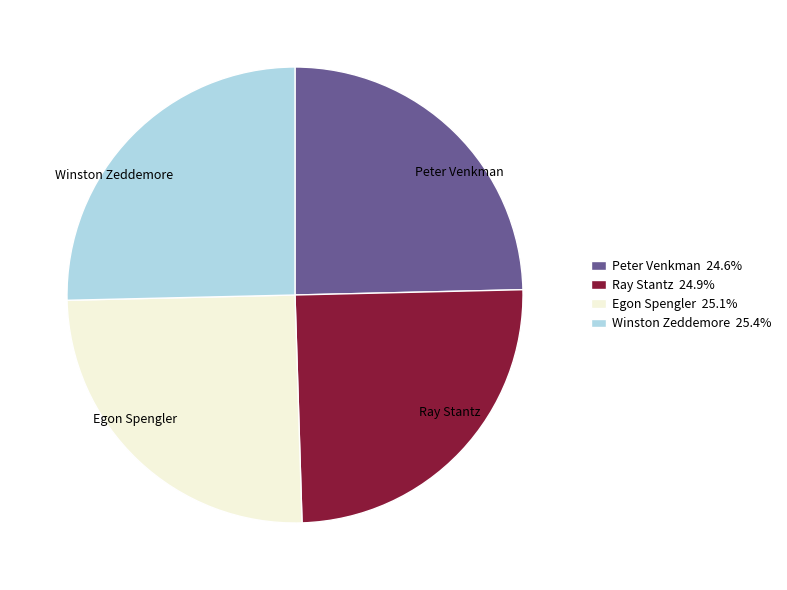

Does any single category account for the majority?

No